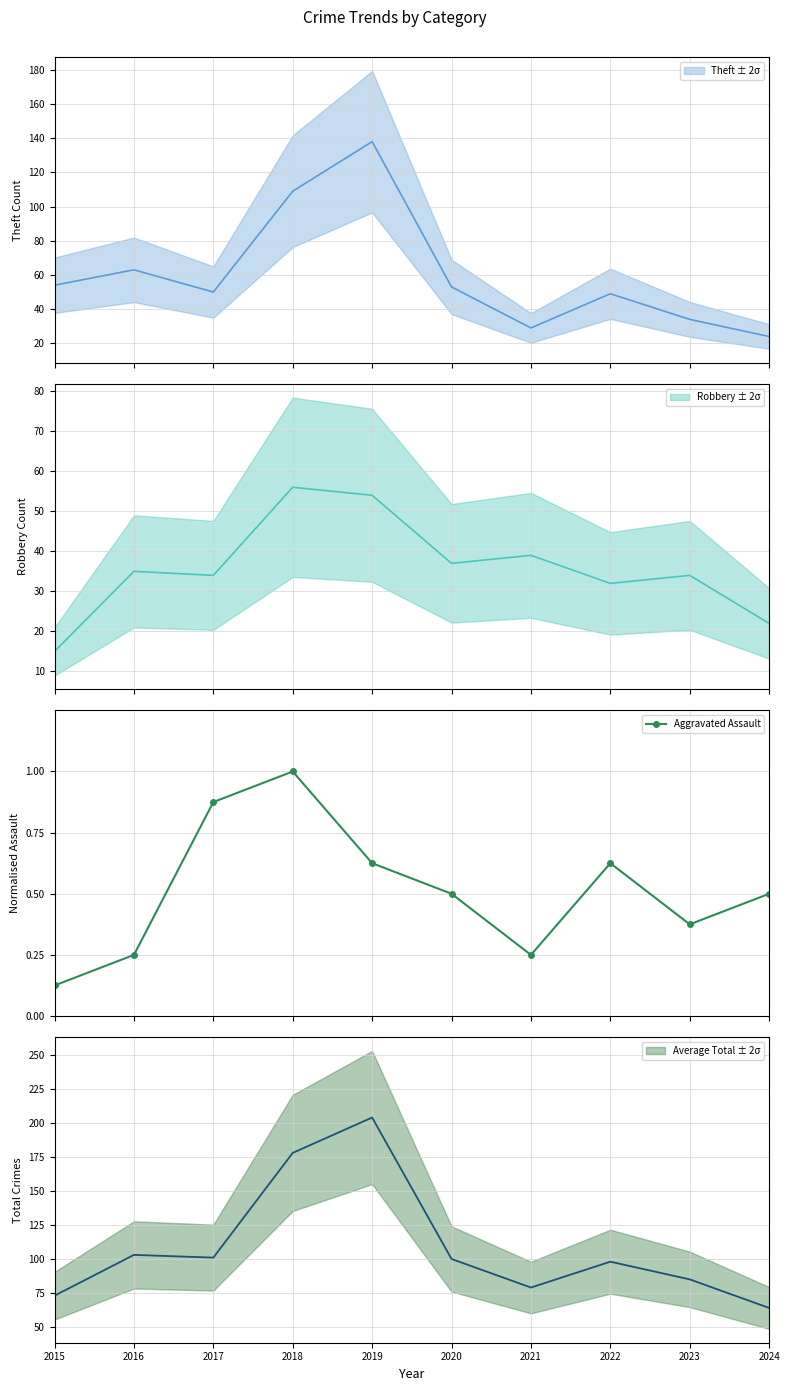

What is the minimum value shown in the chart?

0.1